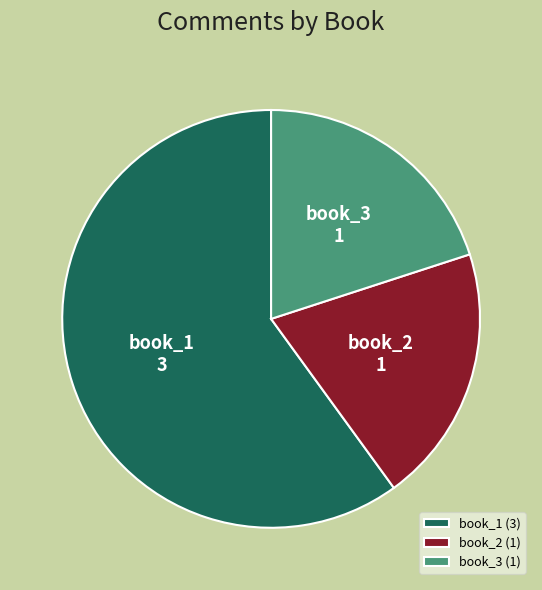

Between book_1 and book_2, which is larger?

book_1